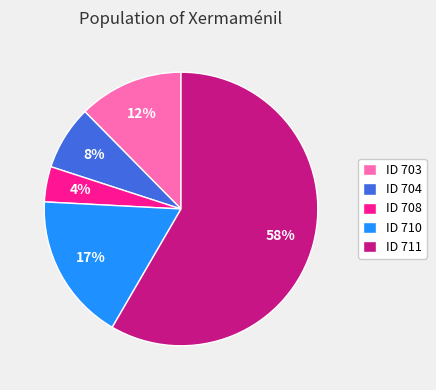

Rank the categories by value from lowest to highest.

ID 708, ID 704, ID 703, ID 710, ID 711